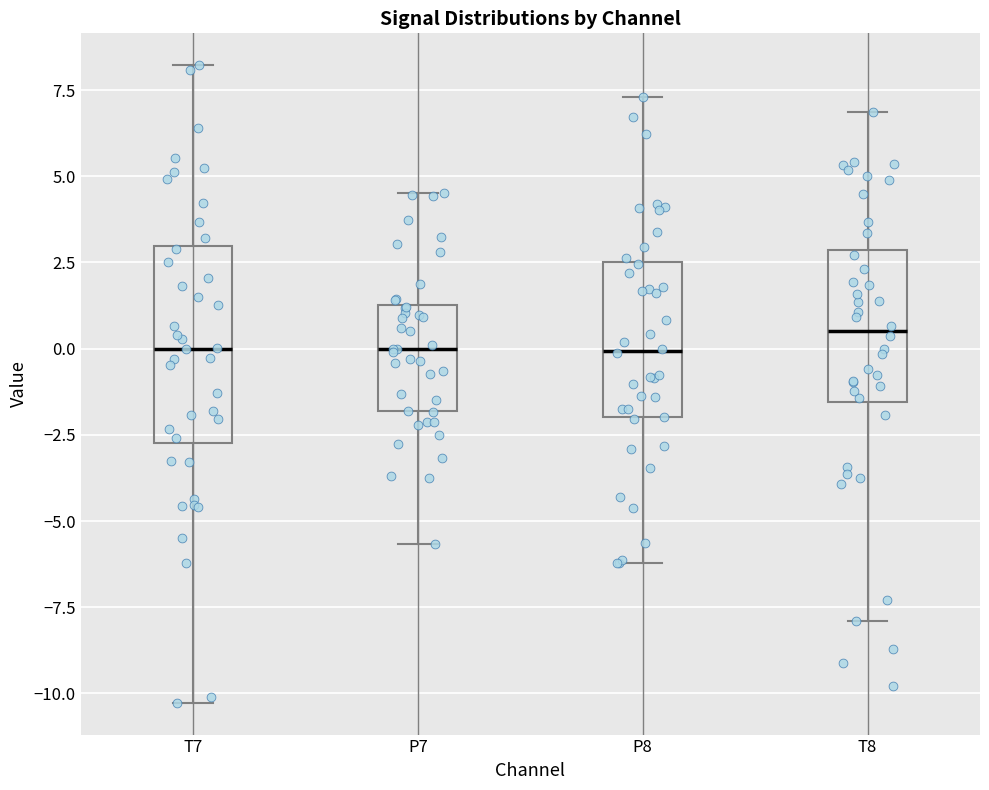

Reading left to right, transcribe this box plot: for each box, give where its median line is, the range the box spans, and where its two whiskers end, as read against the y-axis. The values are not printed on the chart, so give them approximately, as read against the axis.

T7: median 0.0, box -2.5 to 3.0, whiskers -10.5 to 8.0
P7: median 0.0, box -2.0 to 1.5, whiskers -5.5 to 4.5
P8: median 0.0, box -2.0 to 2.5, whiskers -6.0 to 7.5
T8: median 0.5, box -1.5 to 3.0, whiskers -8.0 to 7.0